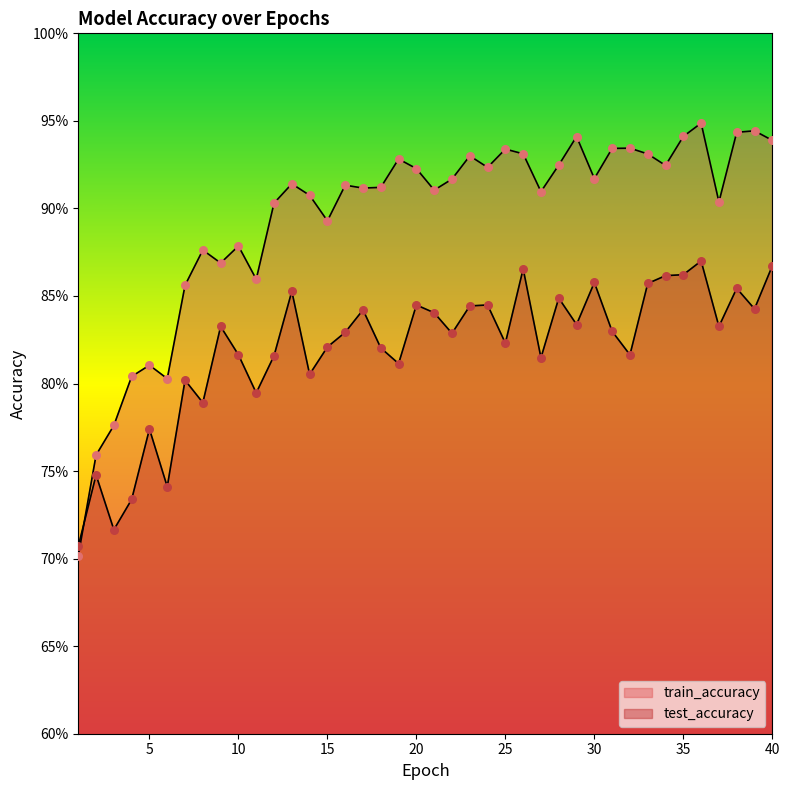

What is the total value across all series at 16?

1.7